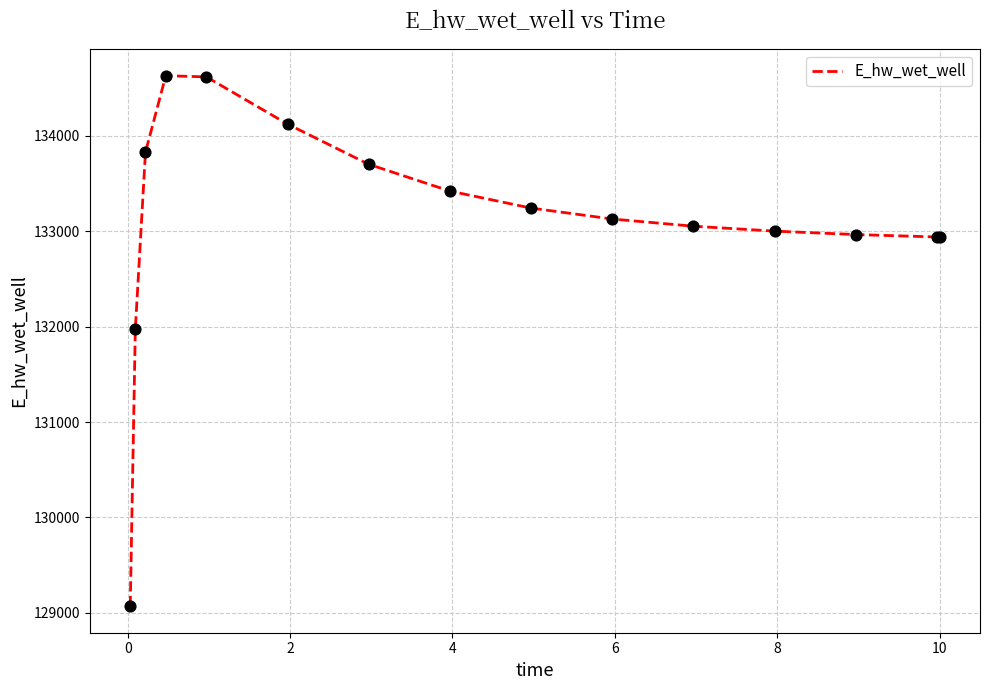

What is the difference between the maximum and minimum values?

5557.7